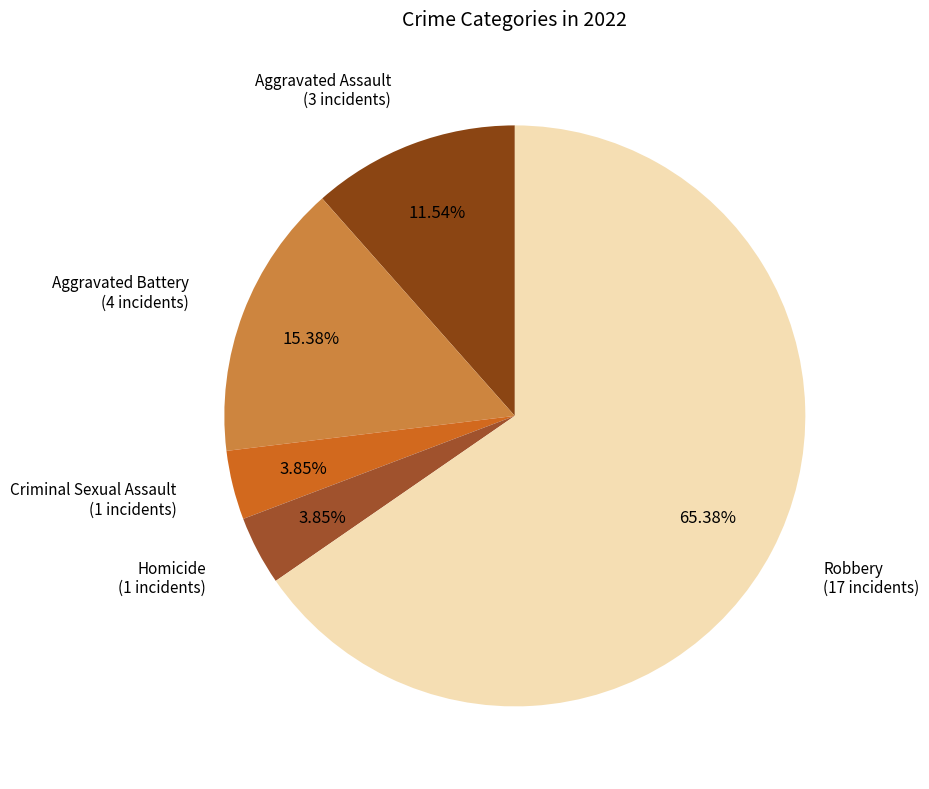

What portion of the pie excludes Aggravated Battery?

84.6%